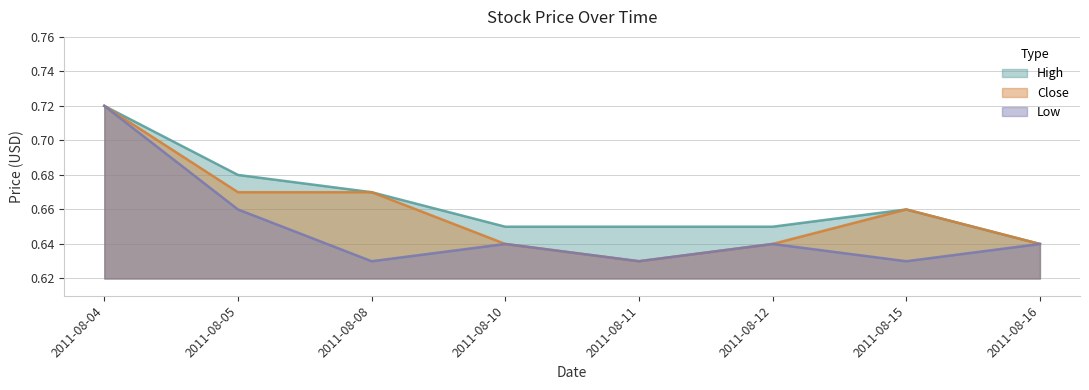

What is the value of the Low point at the 3rd from the left?

0.6